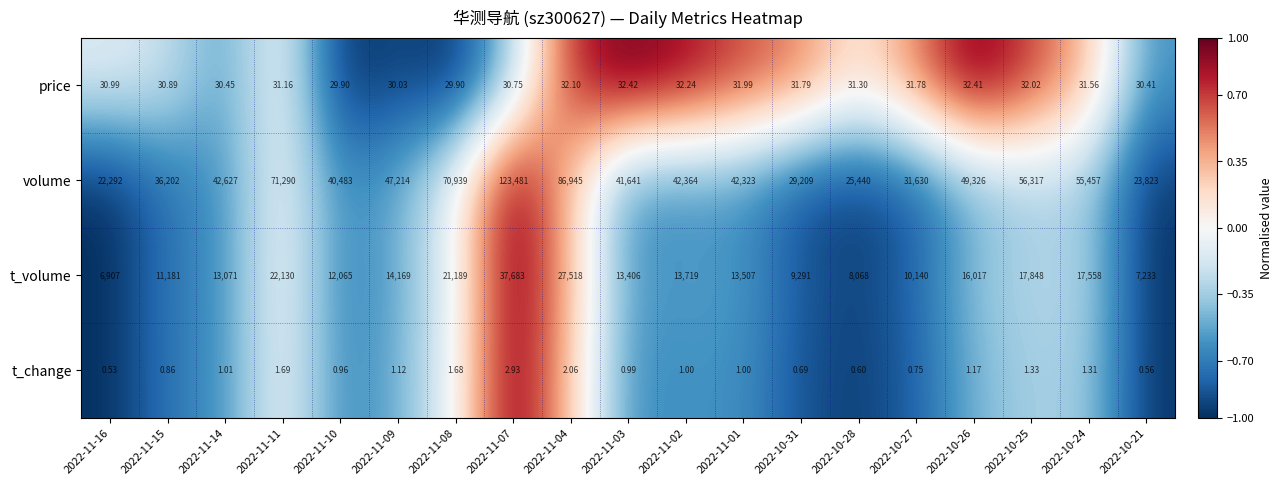

Is the value of t_volume at 2022-10-21 greater than the value of price at 2022-11-14?

Yes